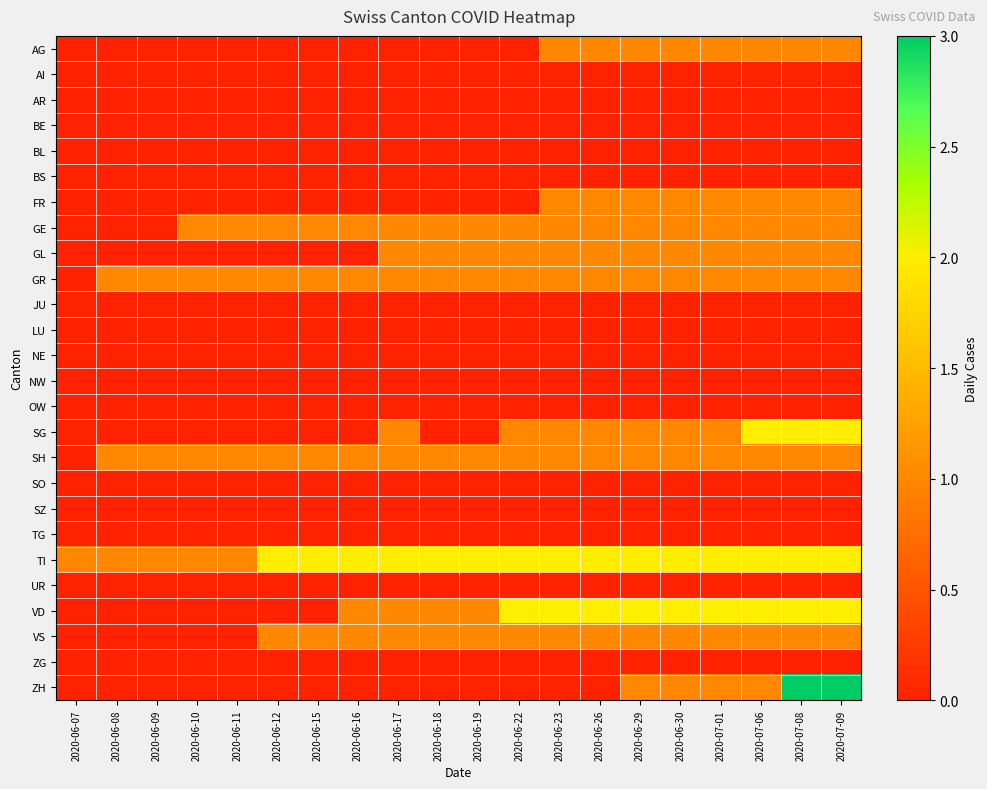

Which series has the largest total across all categories?

TI